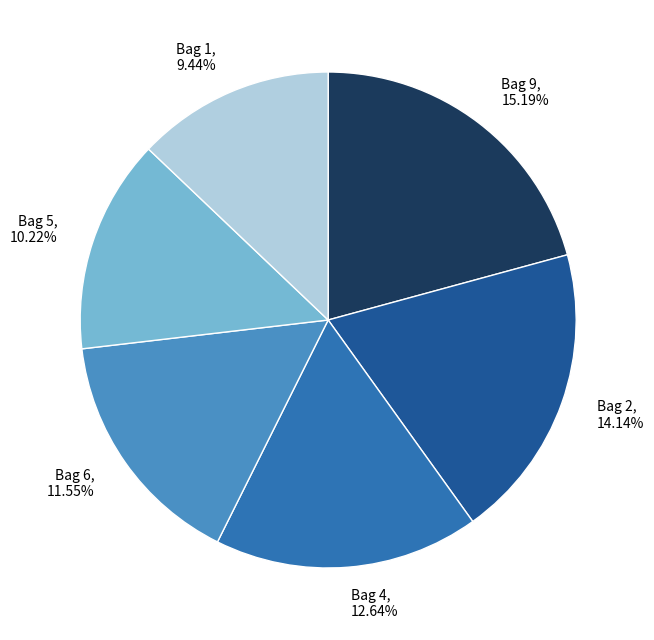

Approximately how many times larger is the value at Bag 6 compared to Bag 4?

0.9